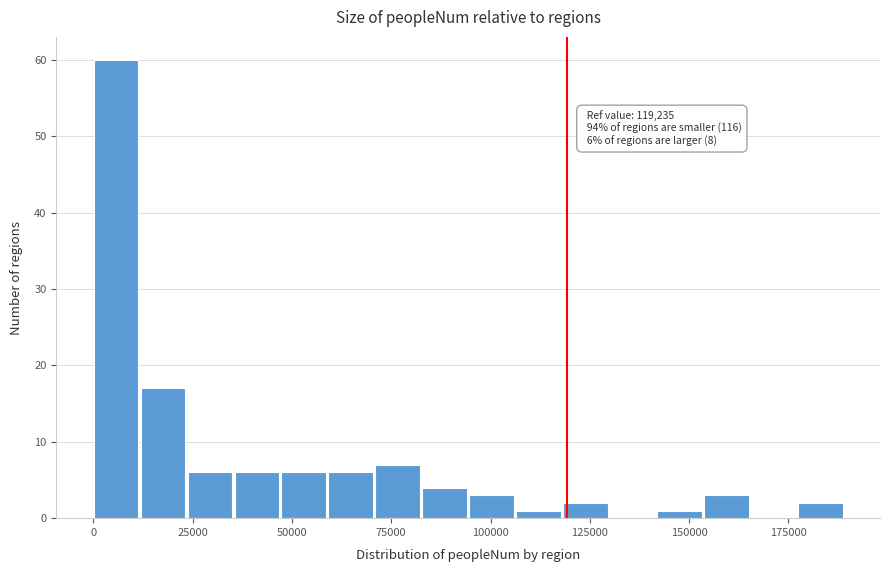

Read against the x-axis, roughly where is the centre of the tallest bar?

5000